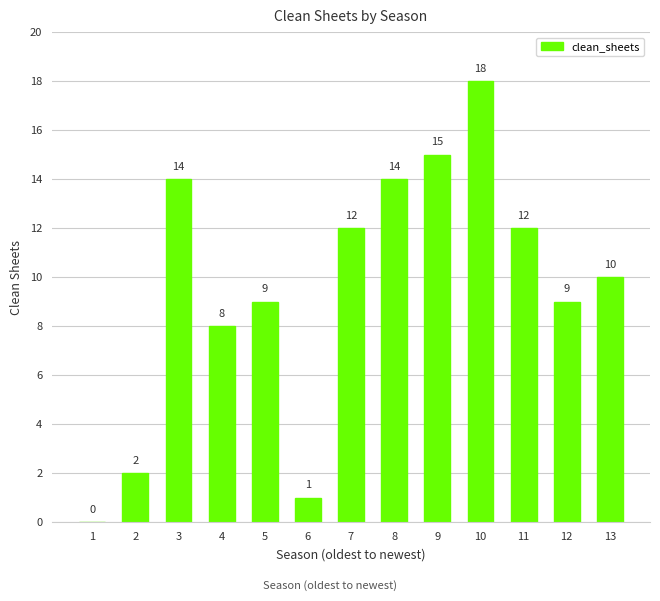

Between 10 and 11, which is larger?

10